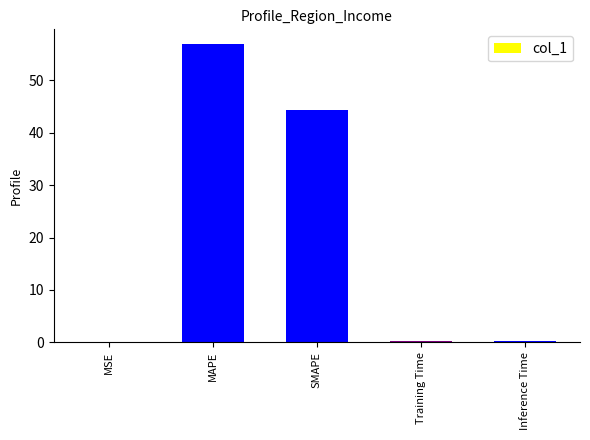

What is the change in value from SMAPE to Training Time?

-44.1